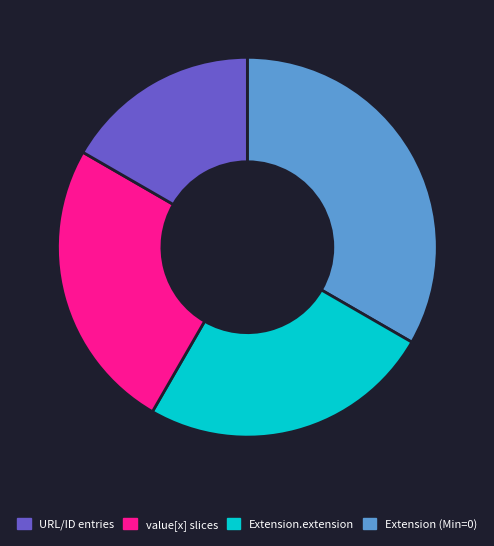

Does any single category account for the majority?

No